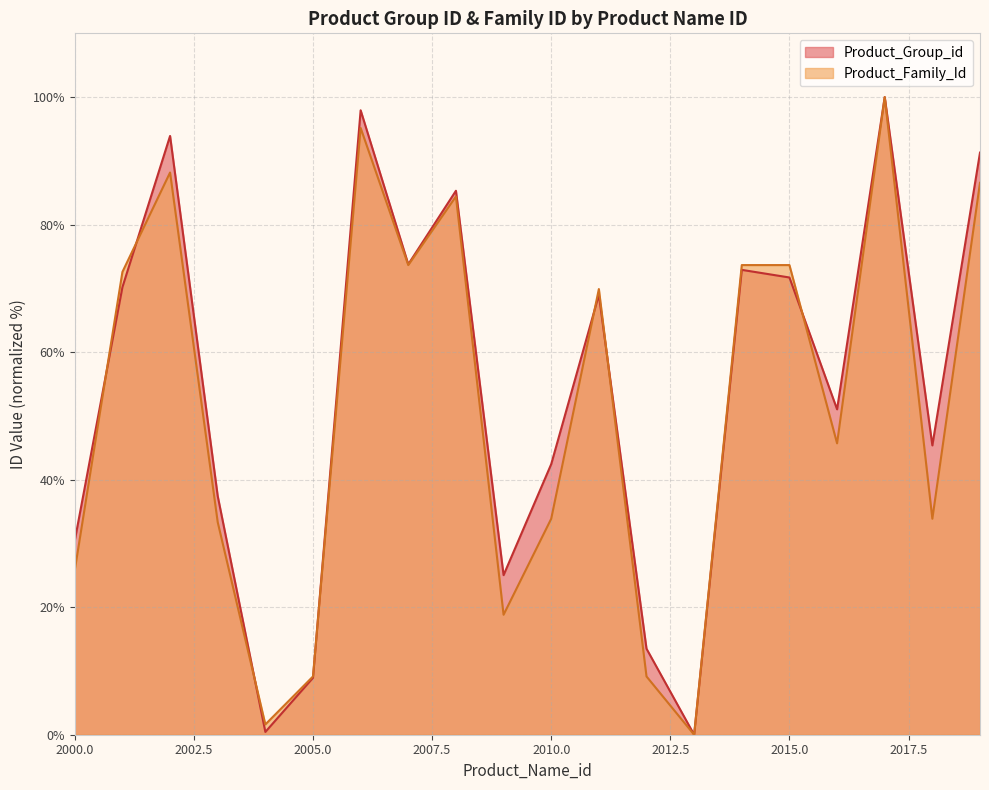

What is the value of the Product_Group_id point at the 5th from the left?

0.4